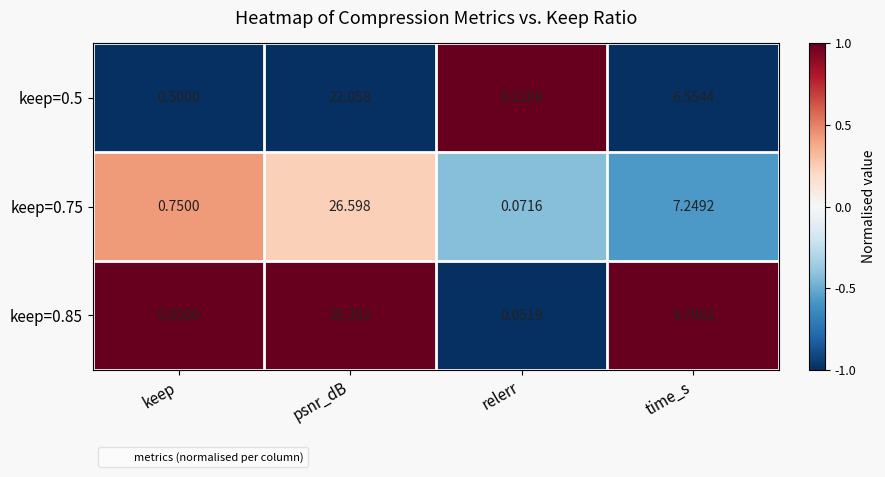

Which category has the lowest value across all series?

relerr